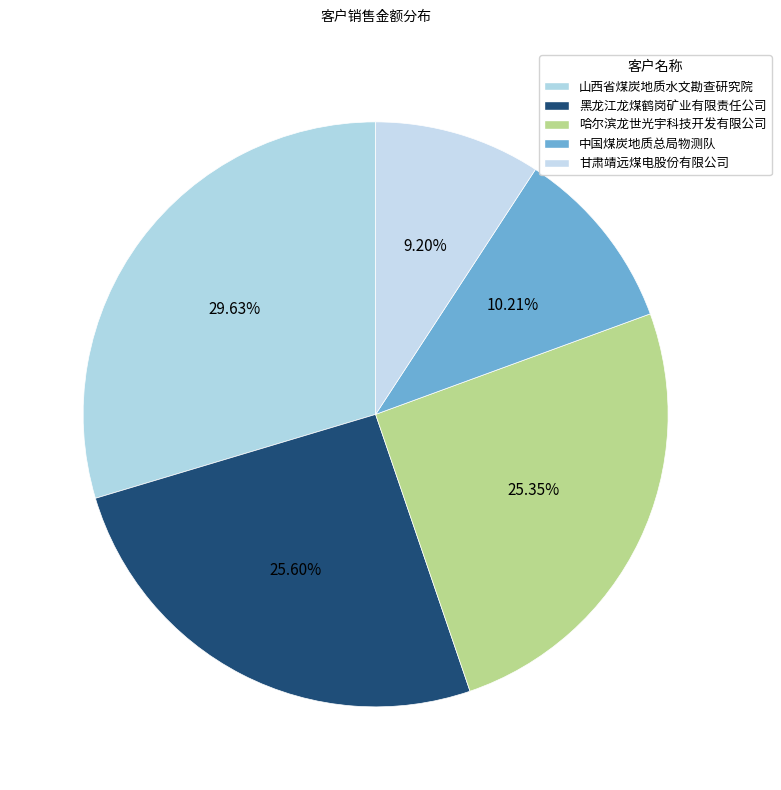

To the nearest percent, what is the average slice percentage?

20%